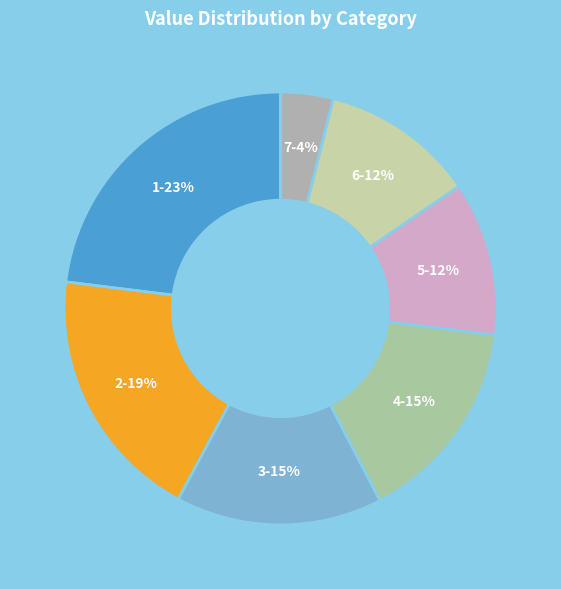

How many segments does this pie chart have?

7